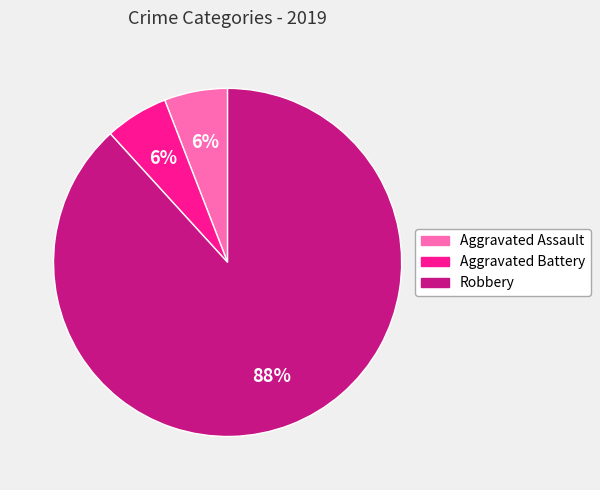

How many slices are in this pie chart?

3